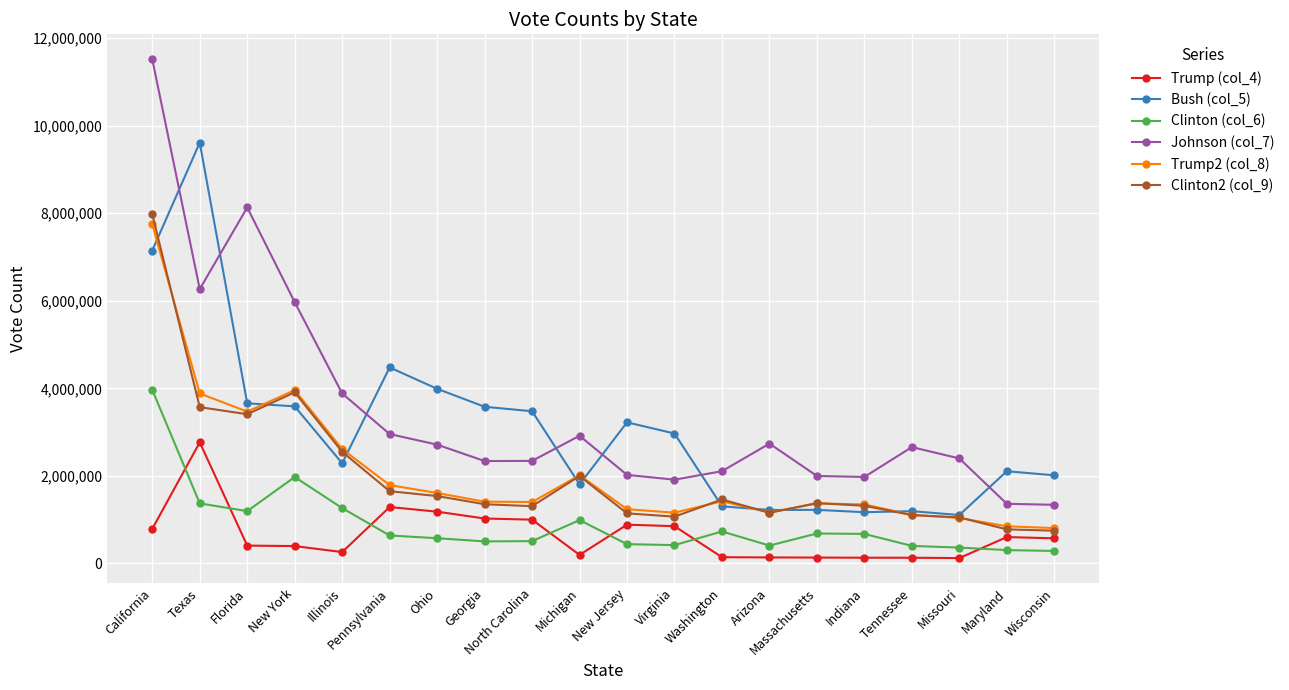

What is the approximate value of Trump (col_4) at Maryland, to the nearest 100?

603000